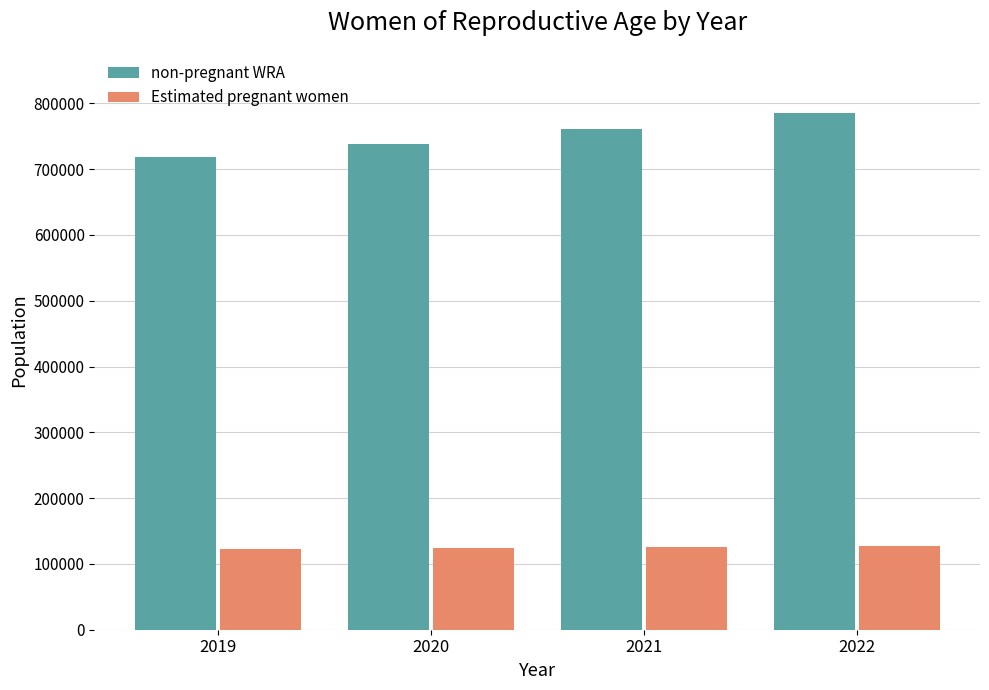

What is the spread (max minus min) of values at 2021?

635164.2